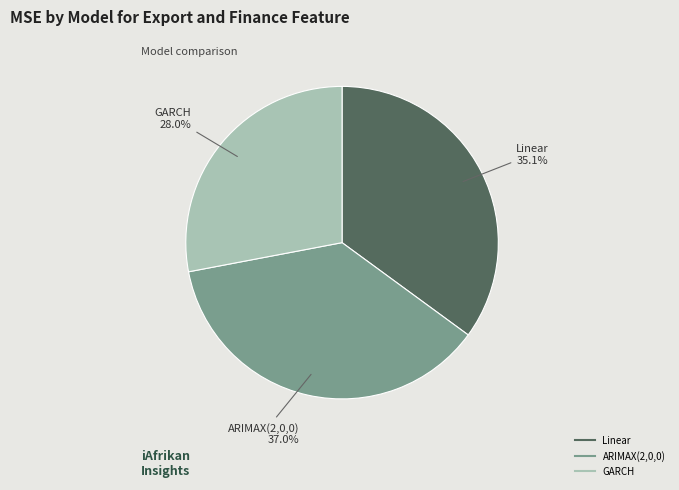

Which slice is the largest?

ARIMAX(2,0,0)